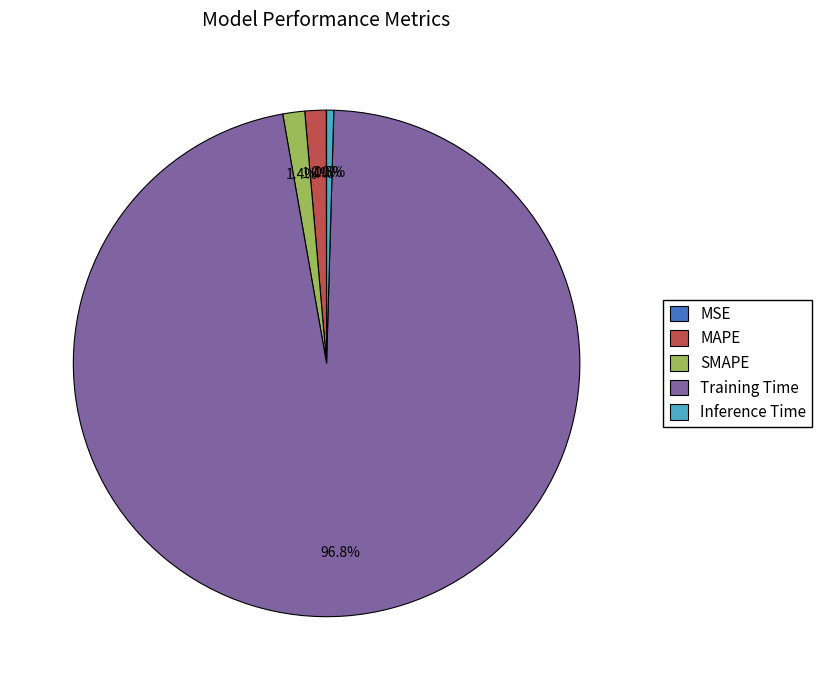

Which slice is the largest?

Training Time